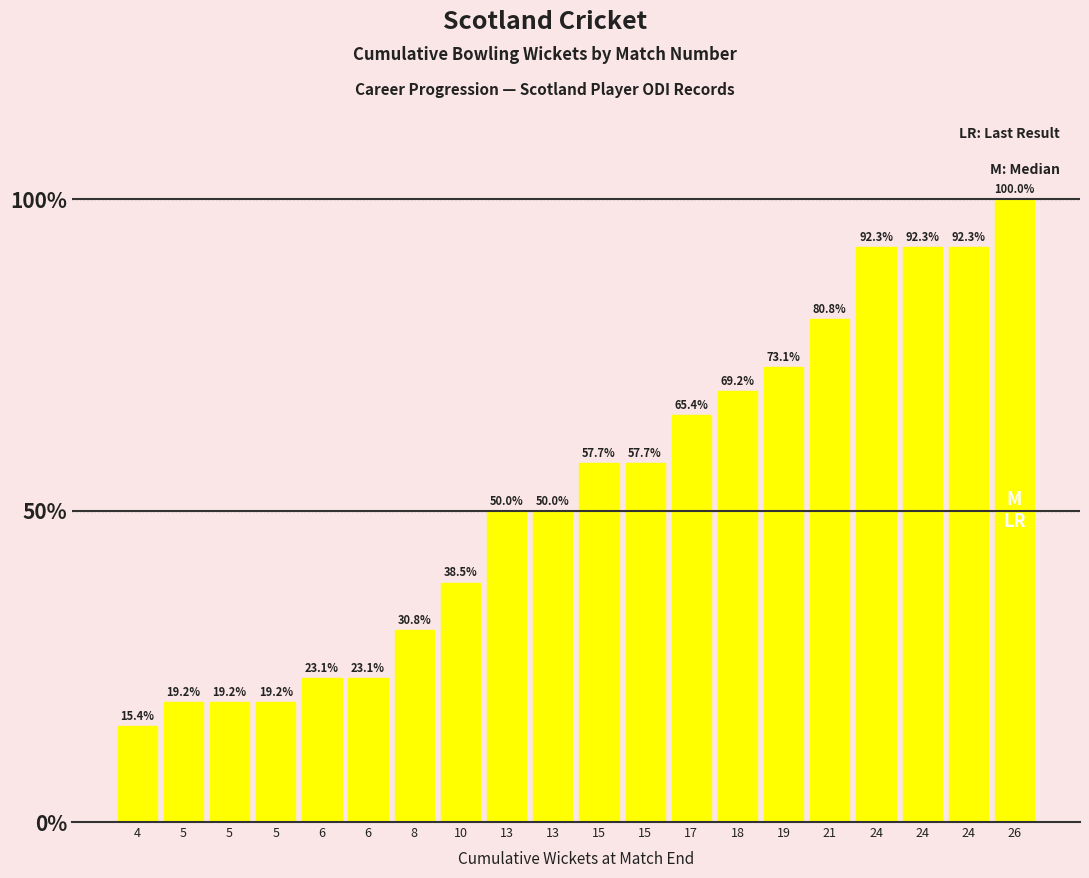

Rank the categories by value from highest to lowest.

26, 24, 24, 24, 21, 19, 18, 17, 15, 15, 13, 13, 10, 8, 6, 6, 5, 5, 5, 4